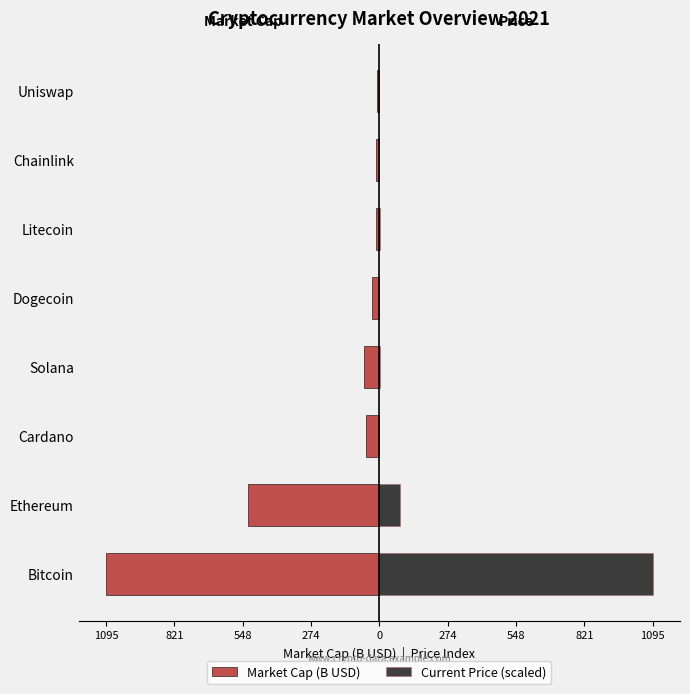

List the series in order of their peak value, lowest first.

Market Cap (B USD), Current Price (scaled)